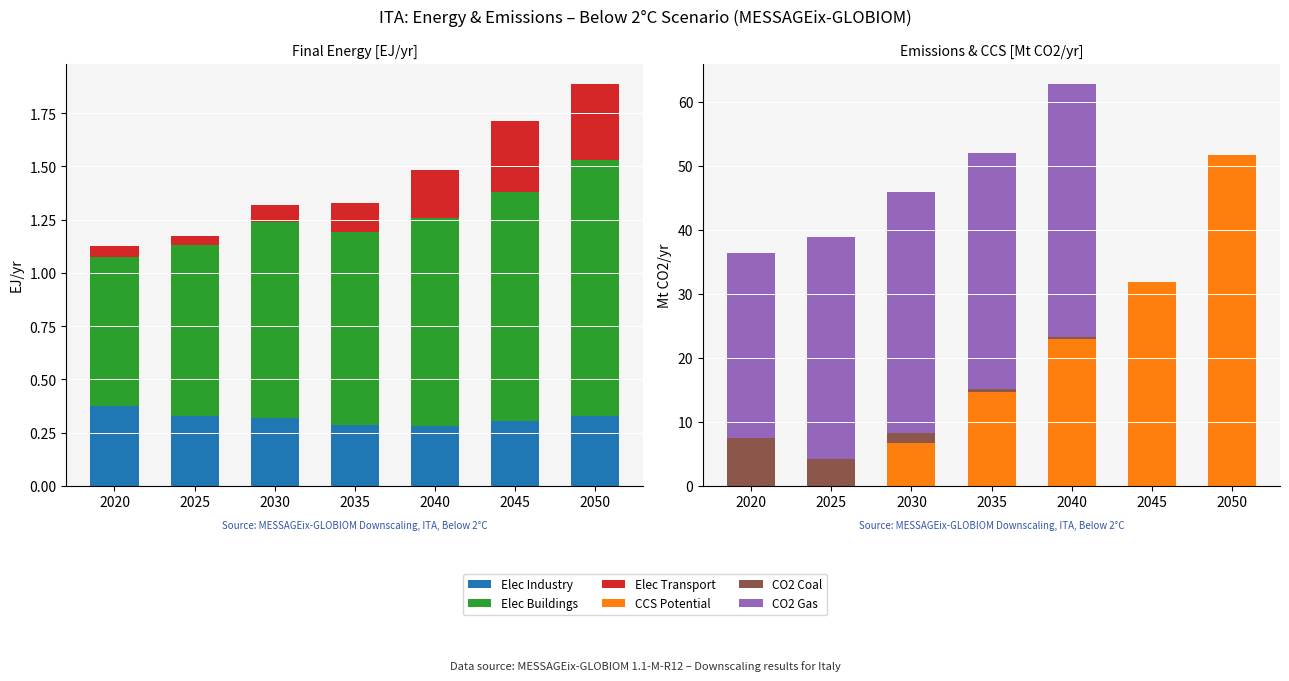

At 2030, list the series in order from largest to smallest.

CO2 Gas, CCS Potential, CO2 Coal, Elec Buildings, Elec Industry, Elec Transport